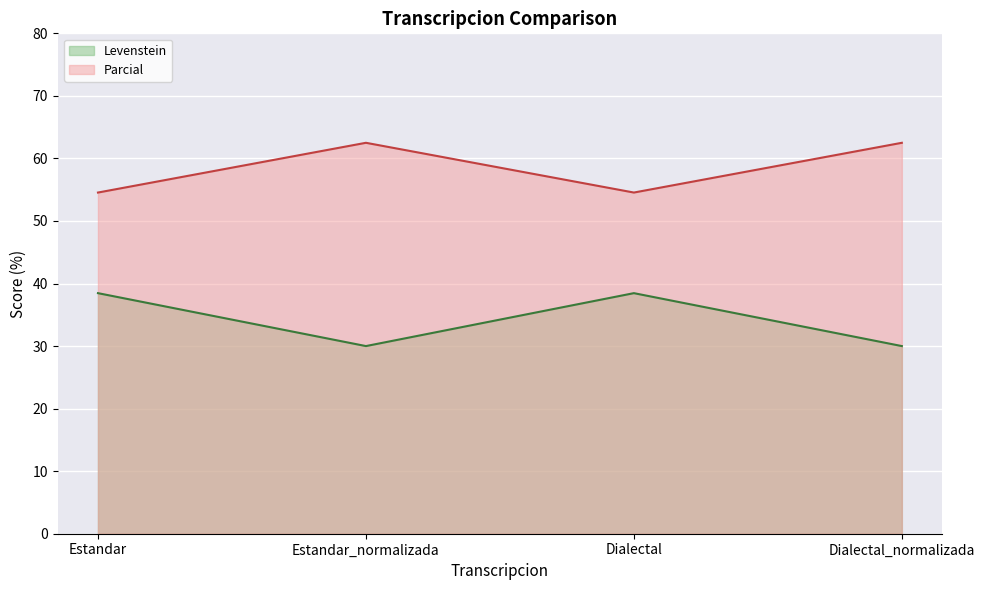

How many values in the Parcial series are below 62?

2